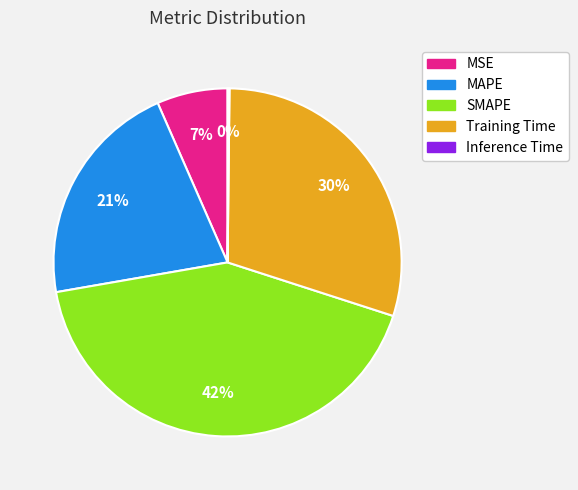

Combined, do SMAPE and MSE account for over 50%?

No